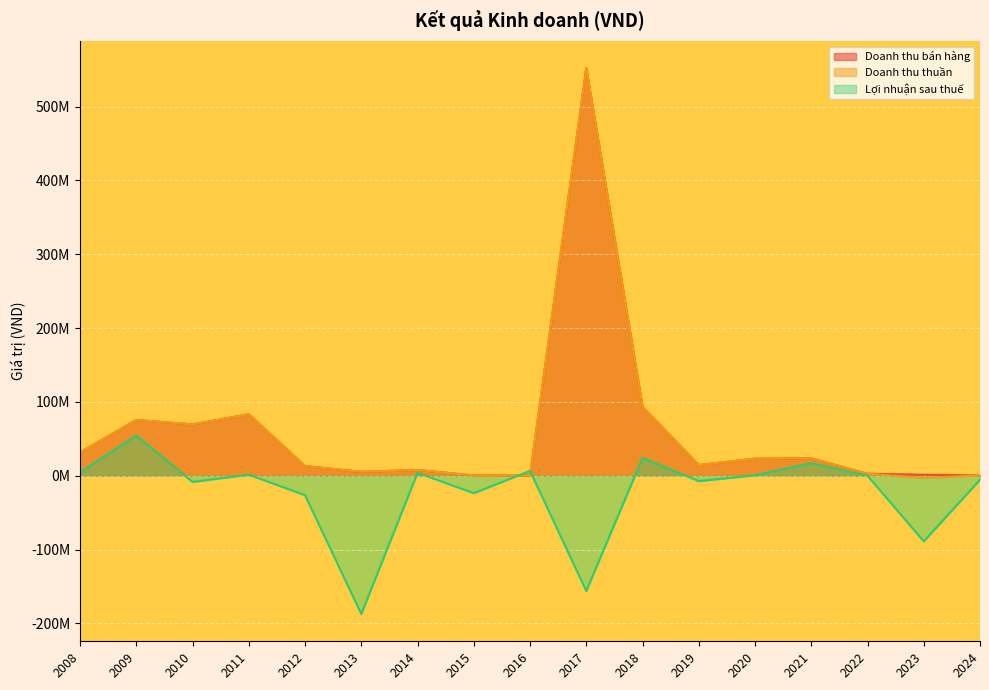

List the series in order of their peak value, highest first.

Doanh thu bán hàng, Doanh thu thuần, Lợi nhuận sau thuế